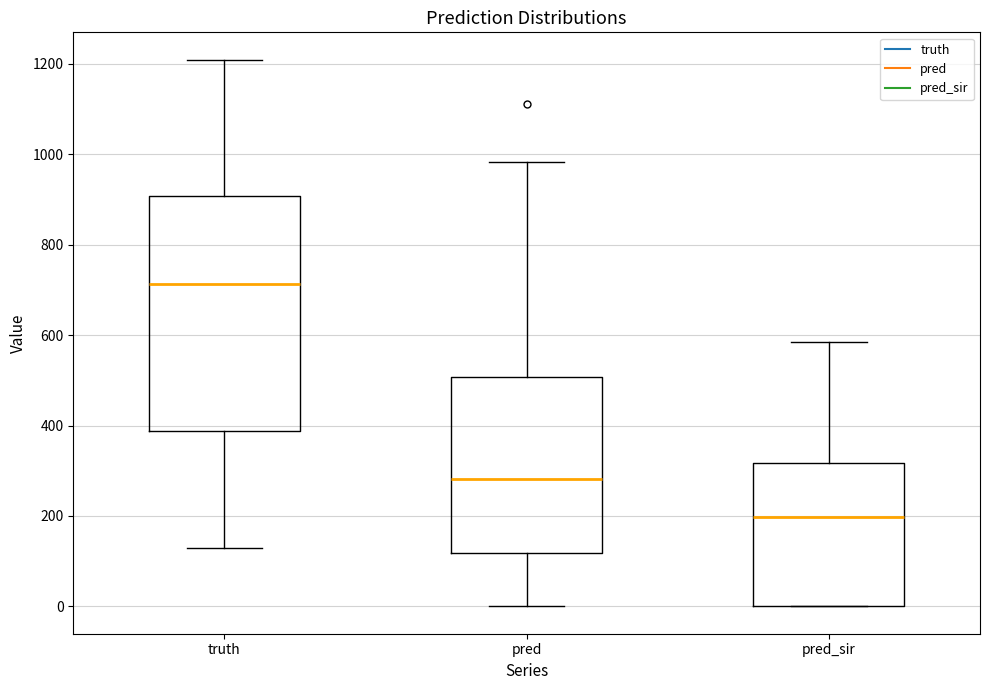

Which box's median line is the highest?

truth